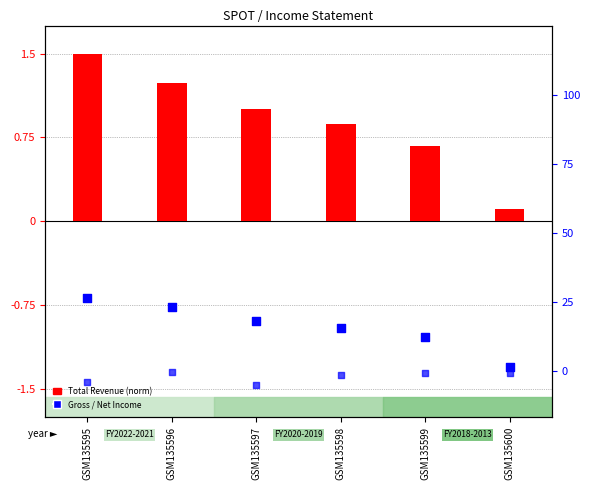

Which series reaches the minimum Y coordinate?

Net Income